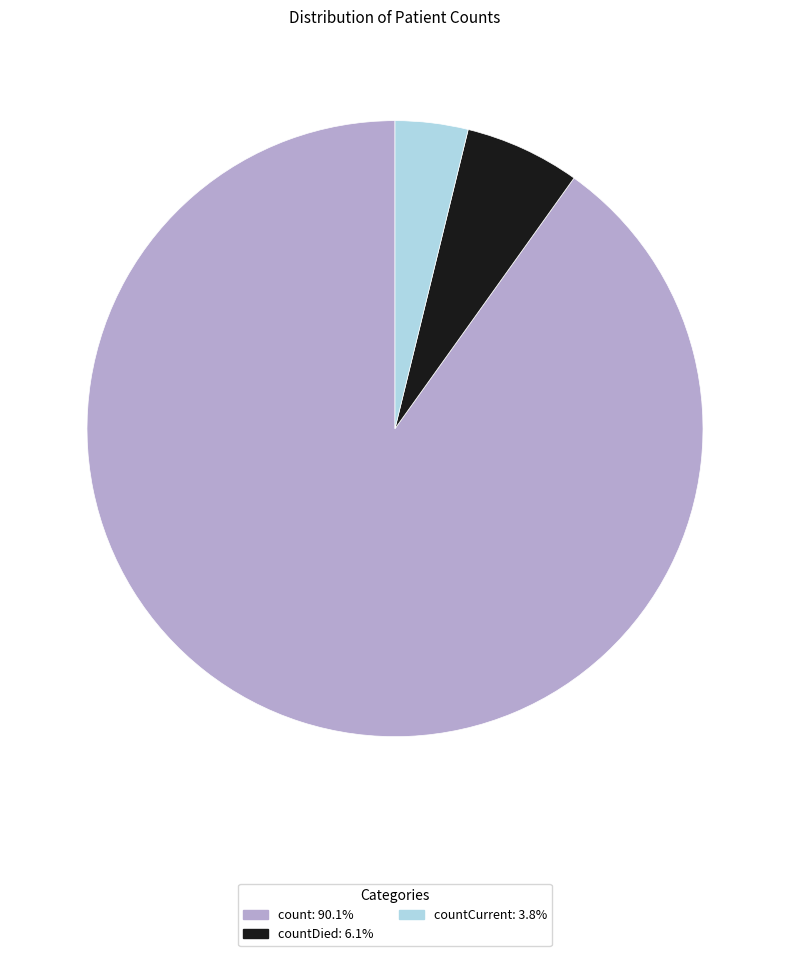

Is there a majority slice in this chart?

Yes